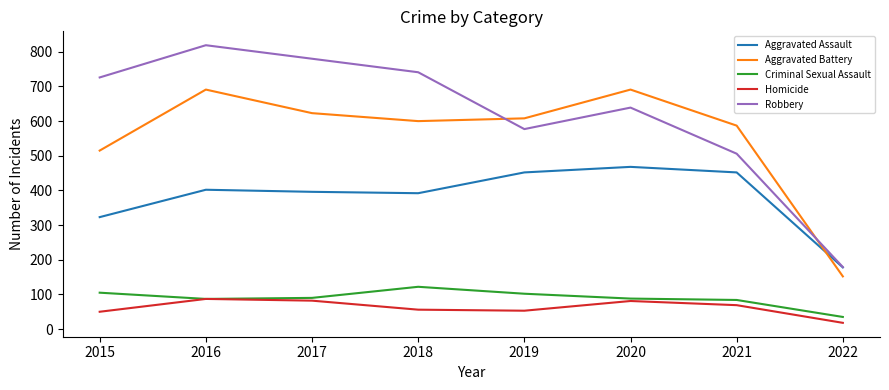

Which series has the largest total across all categories?

Robbery